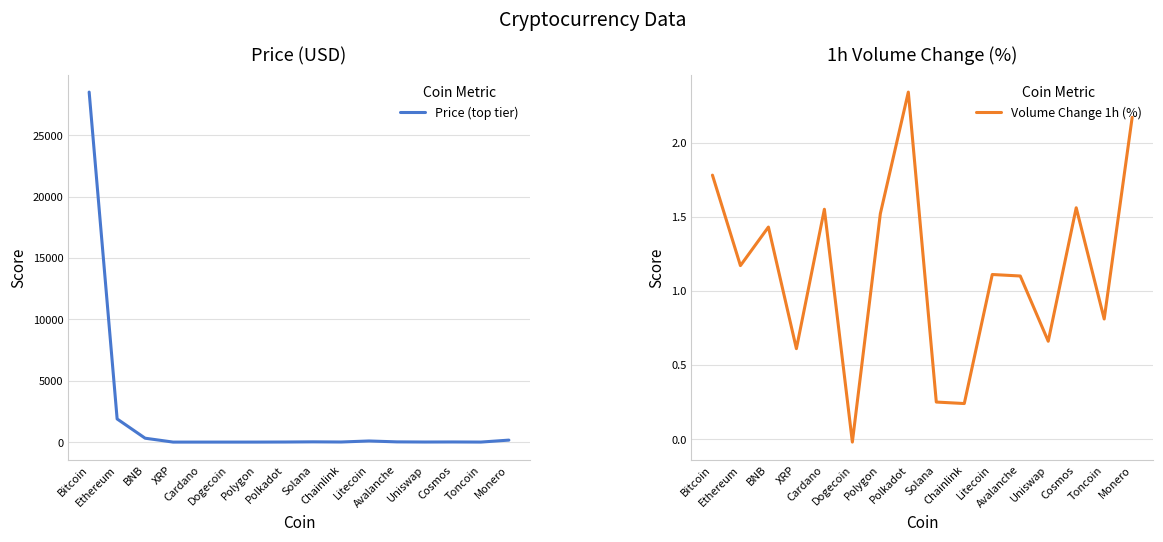

What is the minimum value for Price (top tier)?

0.1